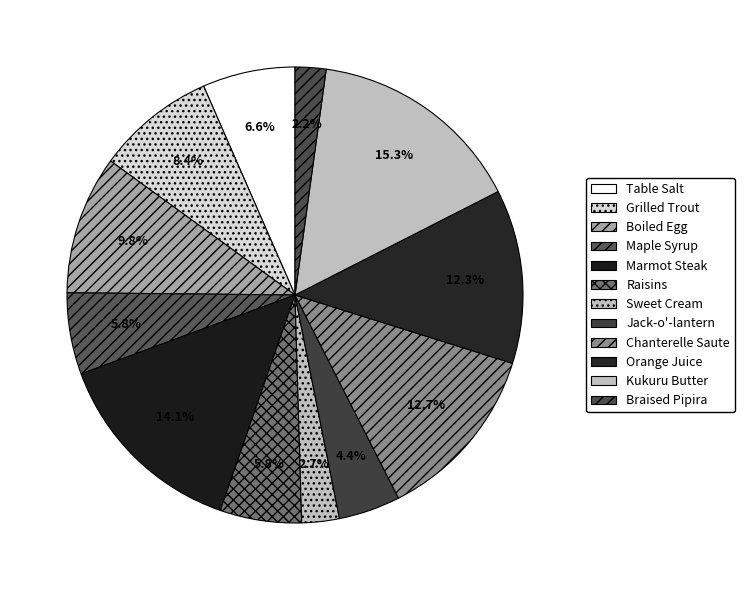

True or false: Braised Pipira accounts for 2% of the total.

True